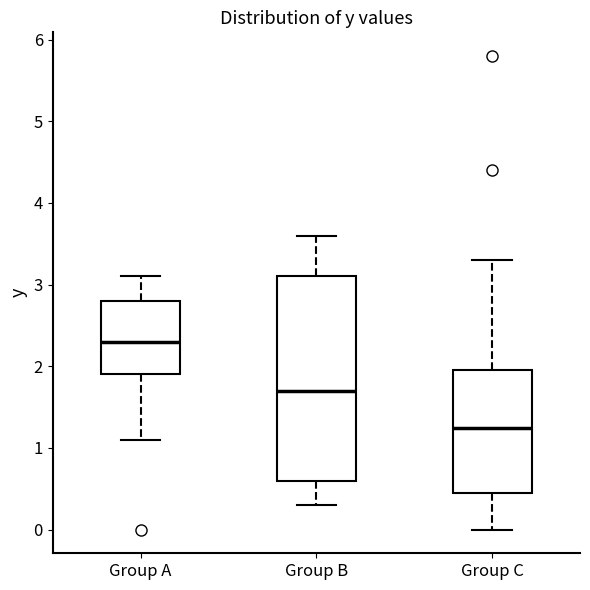

Where does the lower whisker of the box for Group C end on the y-axis? The values are not printed on the chart, so give them approximately, as read against the axis.

0.0